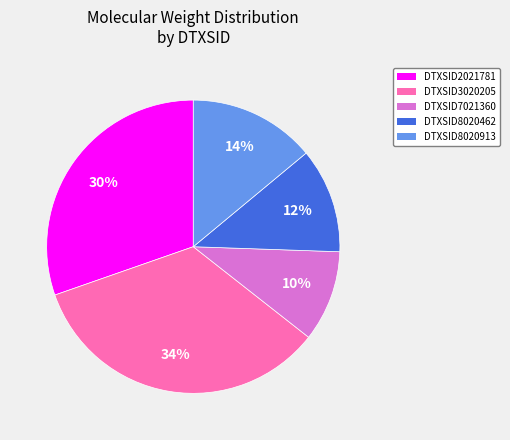

Rank the categories by value from highest to lowest.

DTXSID3020205, DTXSID2021781, DTXSID8020913, DTXSID8020462, DTXSID7021360